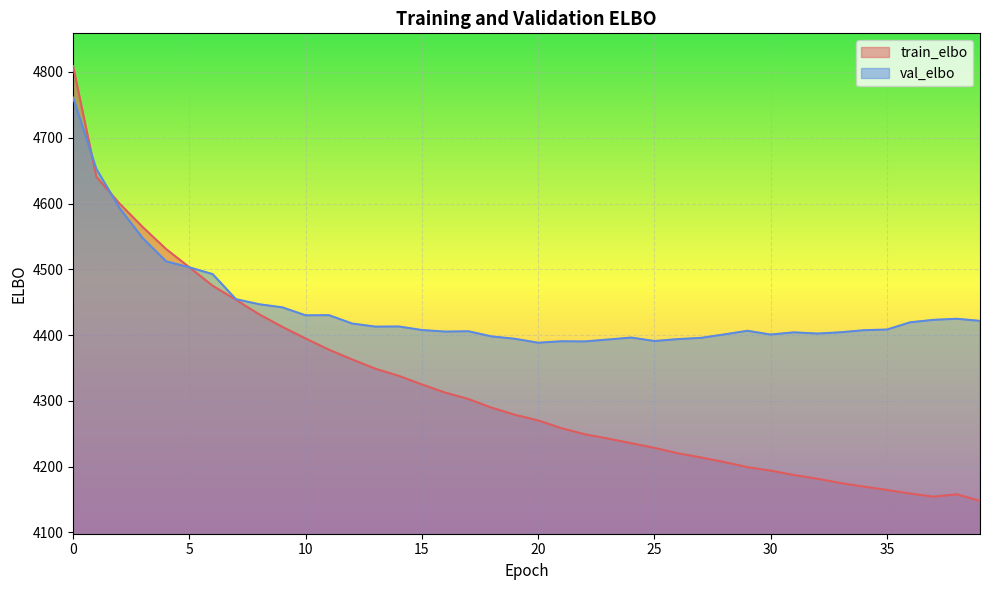

In val_elbo, how many points are higher than both neighbors (excluding endpoints)?

8